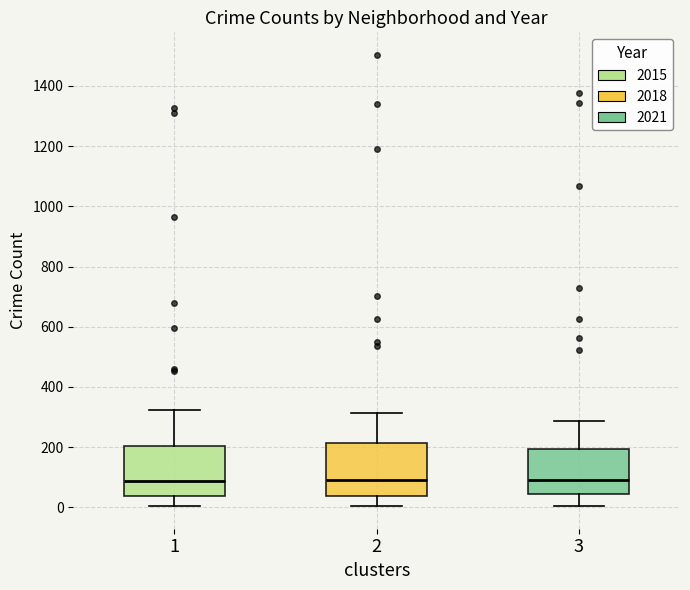

Reading left to right, read every box against the y-axis: the position of its median line, the range the box covers, and the ends of its whiskers. The values are not printed on the chart, so give them approximately, as read against the axis.

1: median 80, box 40 to 200, whiskers 0 to 320
2: median 100, box 40 to 220, whiskers 0 to 320
3: median 100, box 40 to 200, whiskers 0 to 280